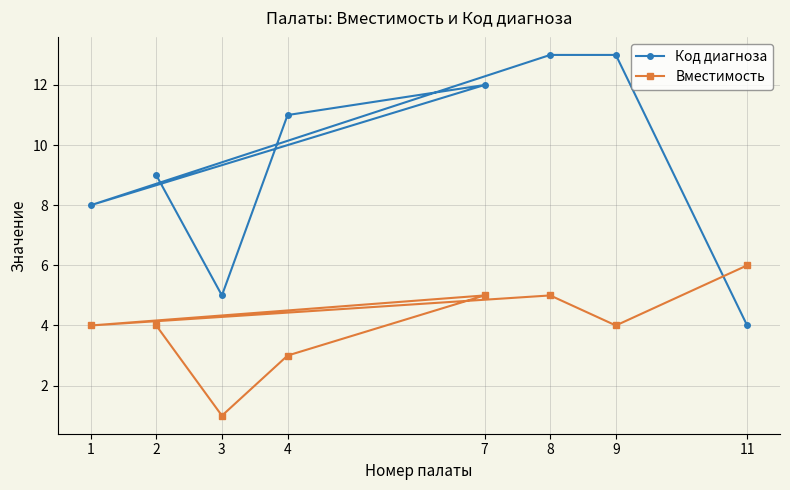

The Вместимость series shows 3 at 11. True or false?

False